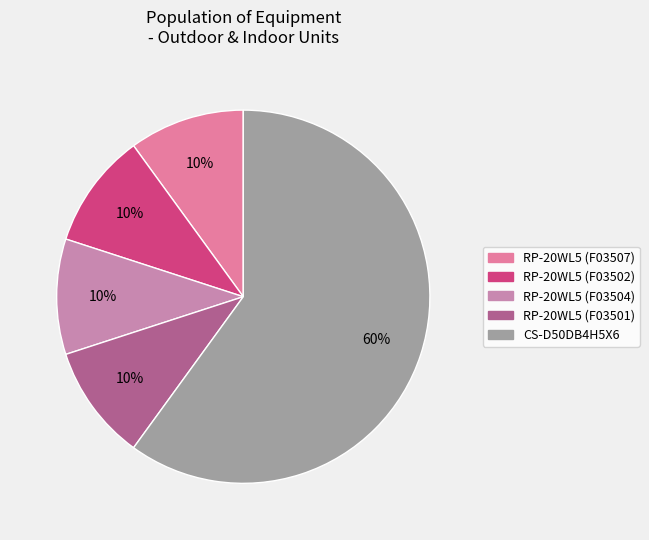

Between RP-20WL5 (F03501) and RP-20WL5 (F03502), which is larger?

RP-20WL5 (F03501)